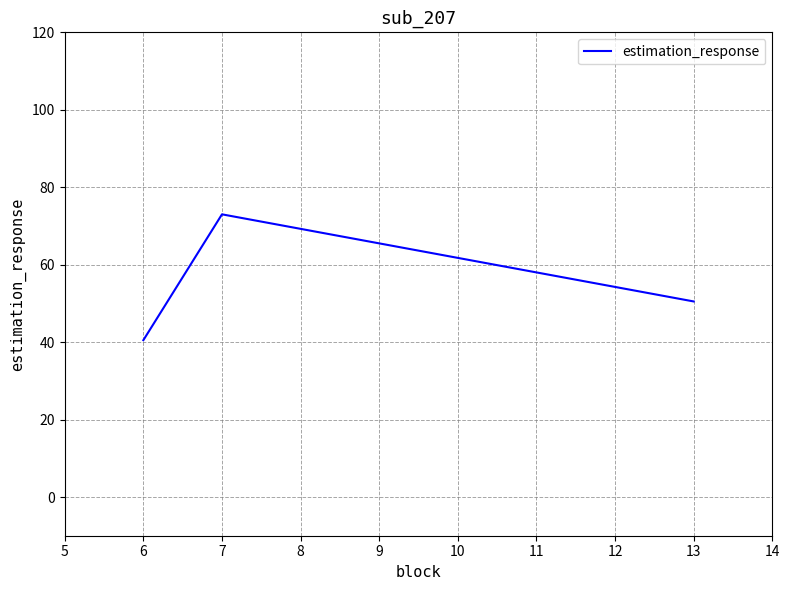

Which has a higher value, 7 or 13?

7